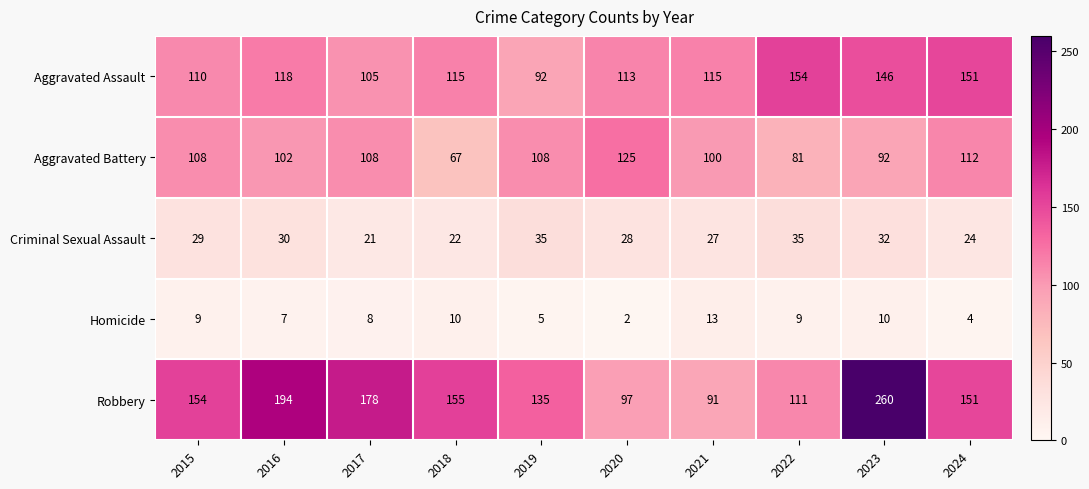

What is the sum of the Aggravated Assault values at 2020 and 2019?

205